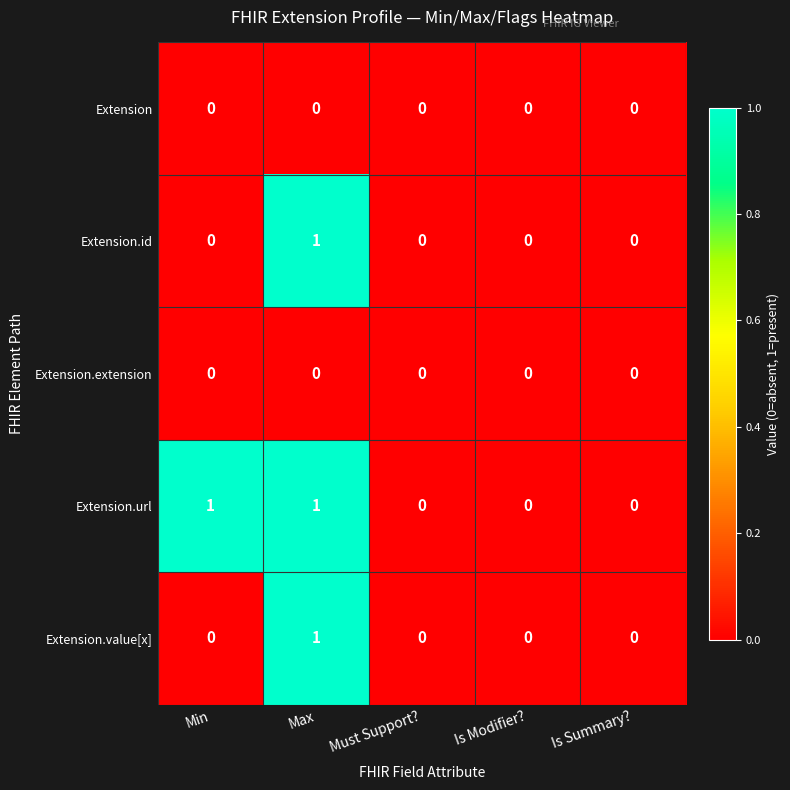

Between Min and Is Modifier?, which series saw the biggest shift?

Extension.url